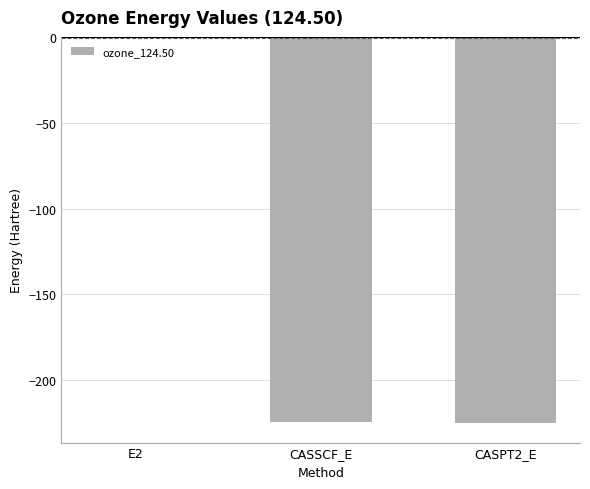

Is it true that the value at CASSCF_E is -294.9?

False